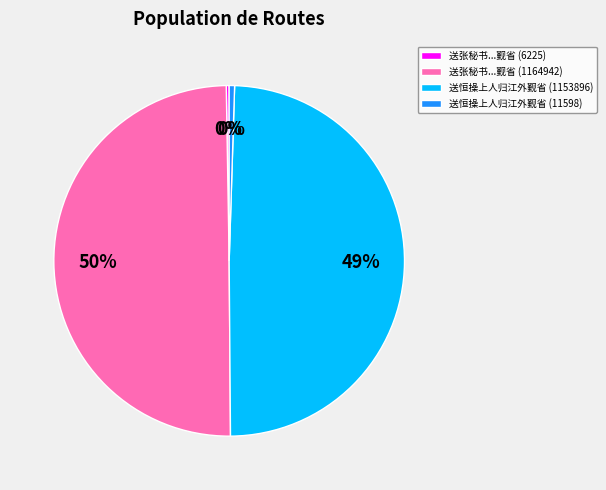

Does 送恒操上人归江外觐省 (1153896) represent more than half of the total?

No